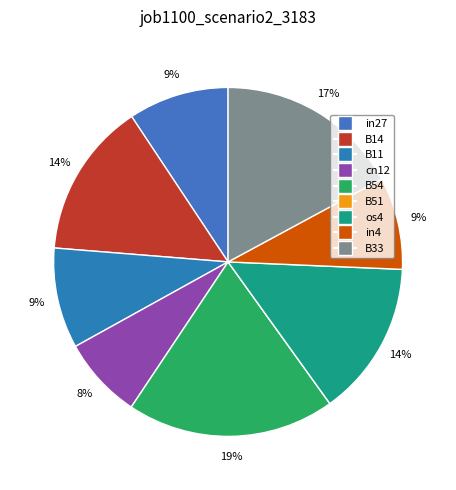

What percentage is the B11 slice, to the nearest percent?

9%